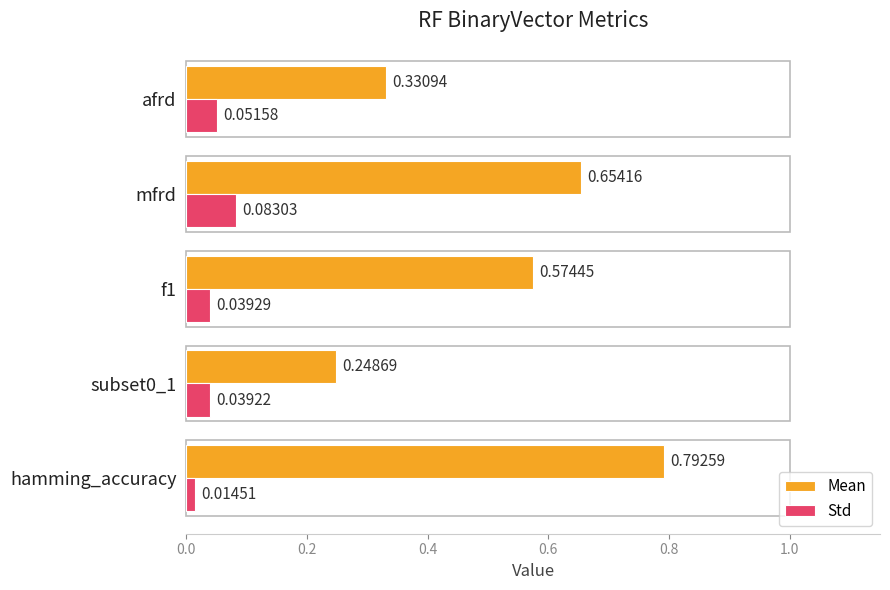

Which series has the largest range (max minus min)?

Mean